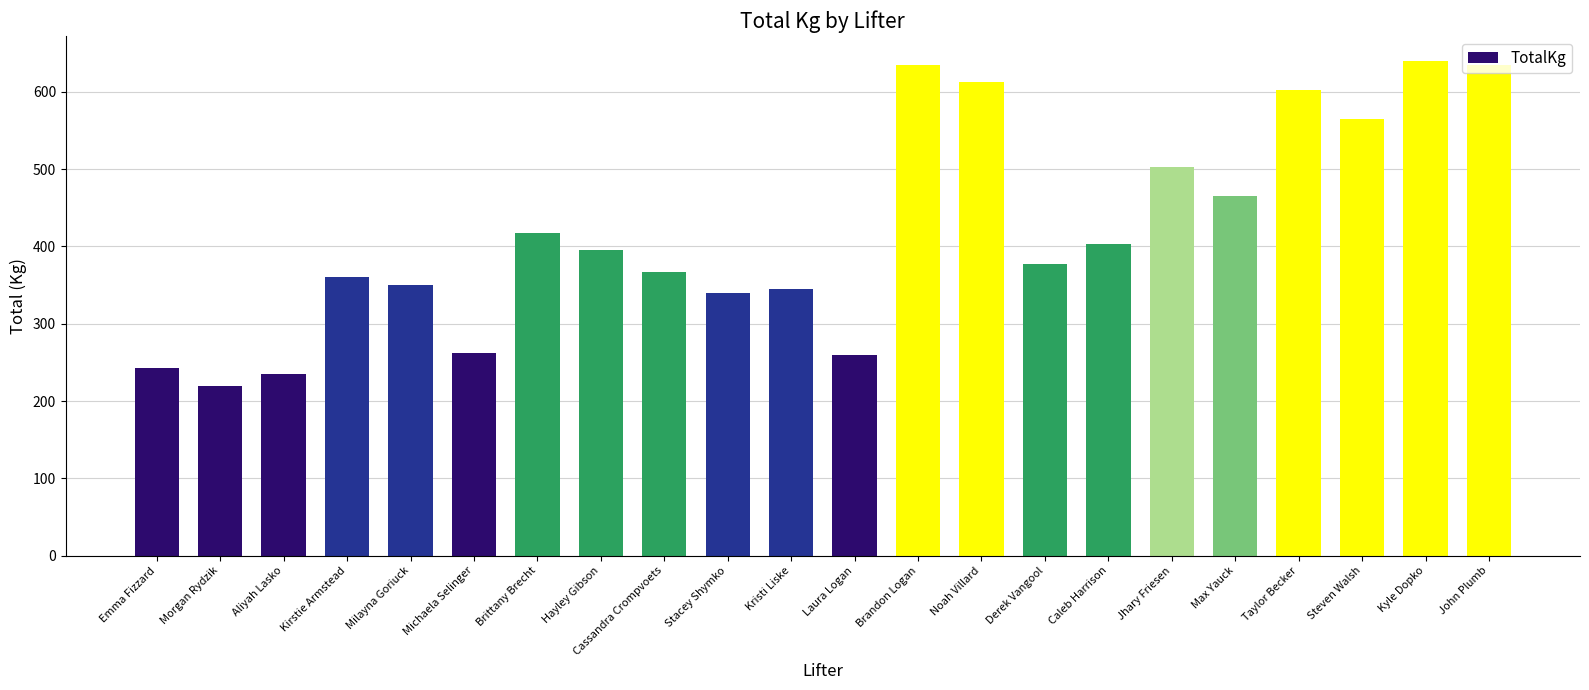

Where does the data first go above 395?

Brittany Brecht